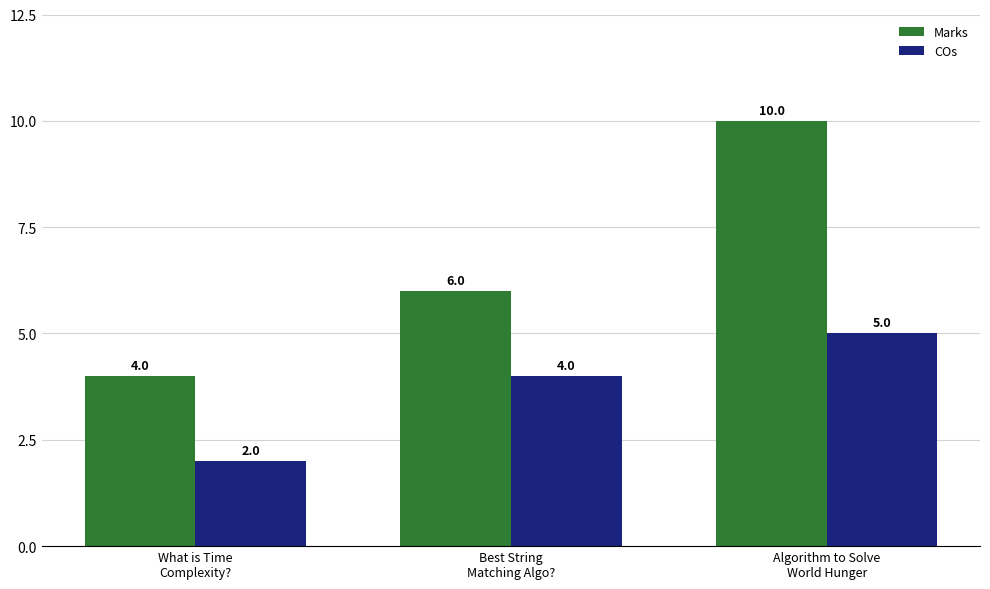

Count the Marks values in the range 4 to 10.

3